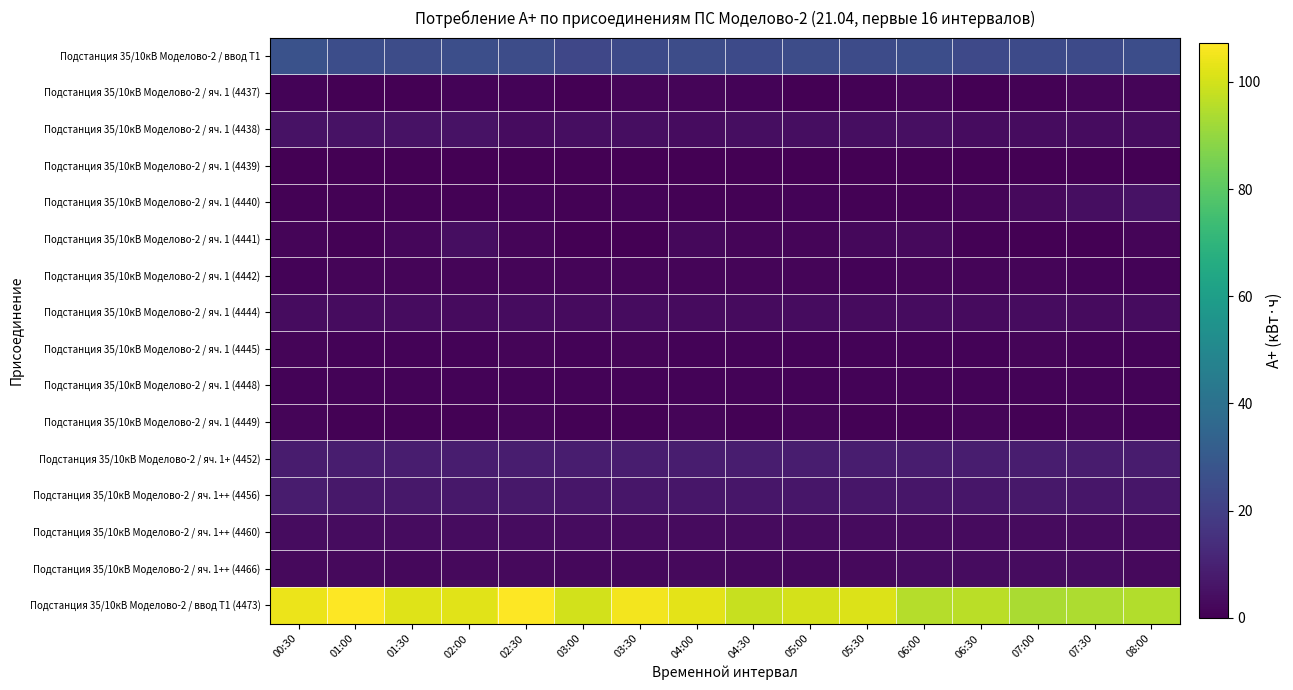

Count the number of categories in the chart.

16